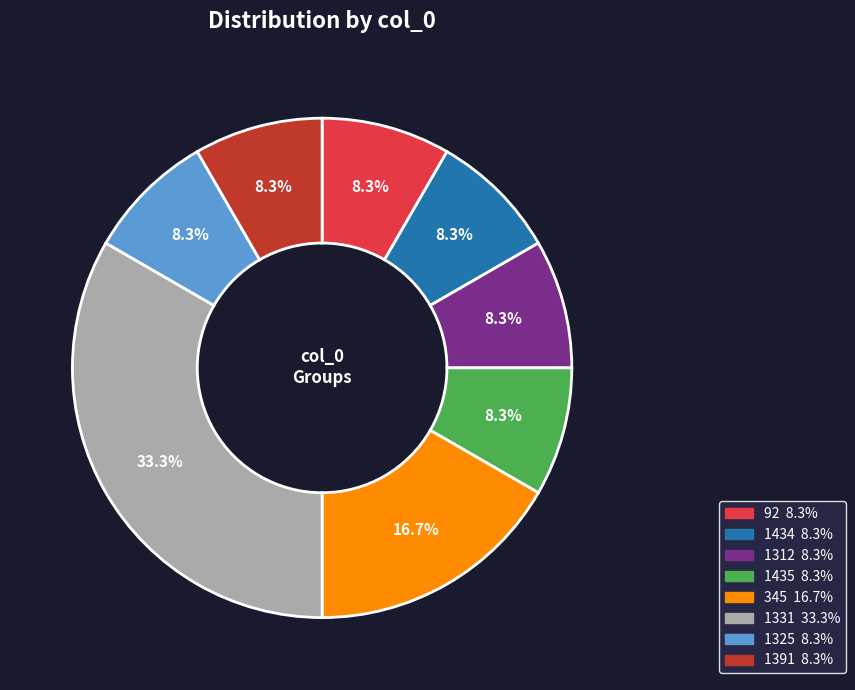

To the nearest percent, what portion does 92 represent?

8%